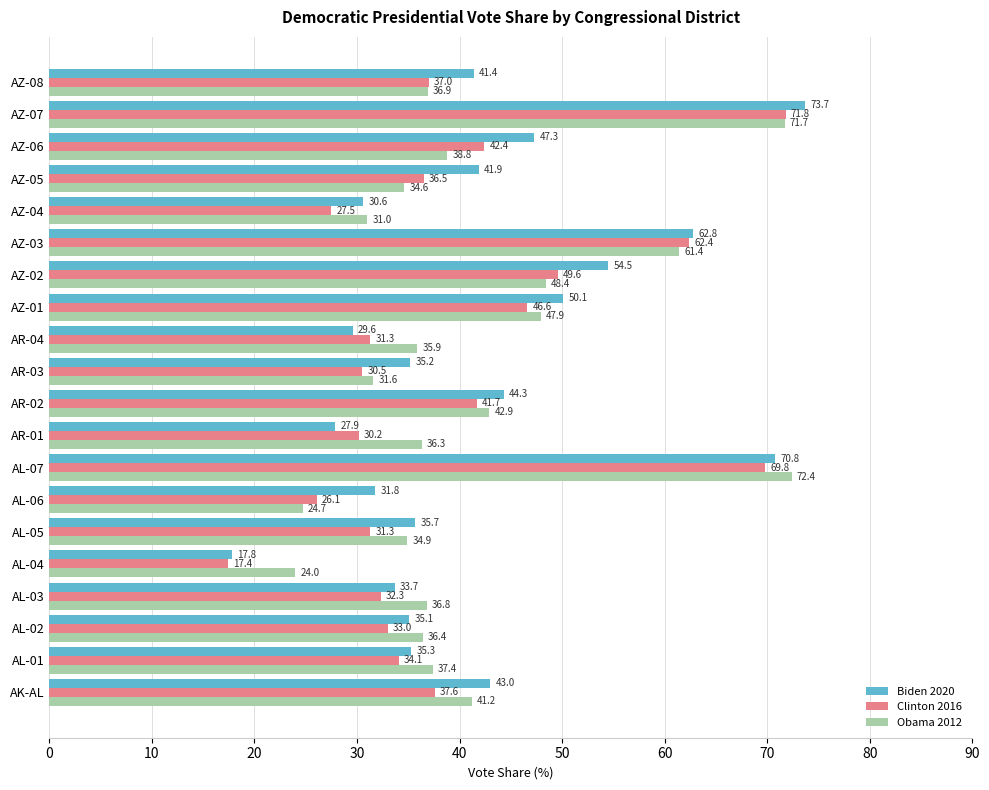

Rank the categories by Biden 2020 value from highest to lowest.

AZ-07, AL-07, AZ-03, AZ-02, AZ-01, AZ-06, AR-02, AK-AL, AZ-05, AZ-08, AL-05, AL-01, AR-03, AL-02, AL-03, AL-06, AZ-04, AR-04, AR-01, AL-04